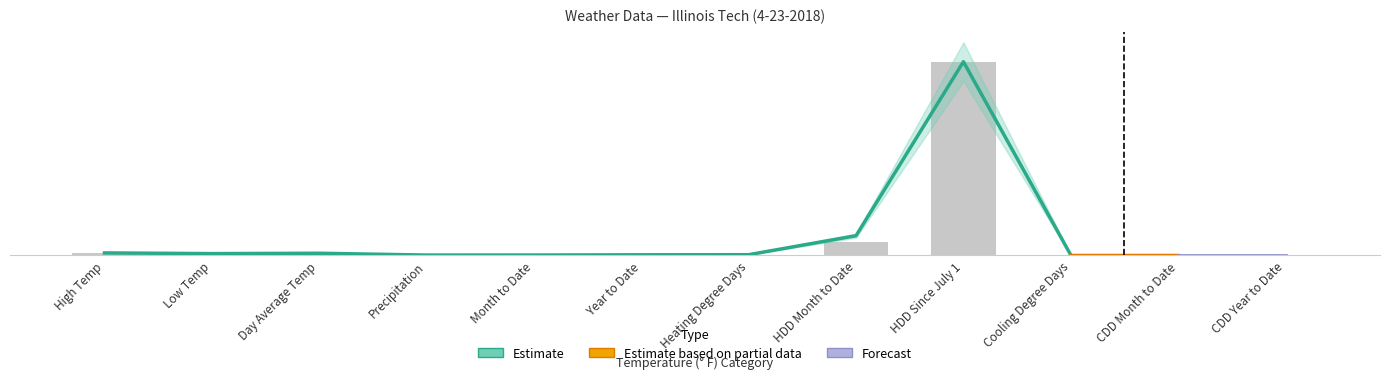

Which category has the highest value across all series?

HDD Since July 1